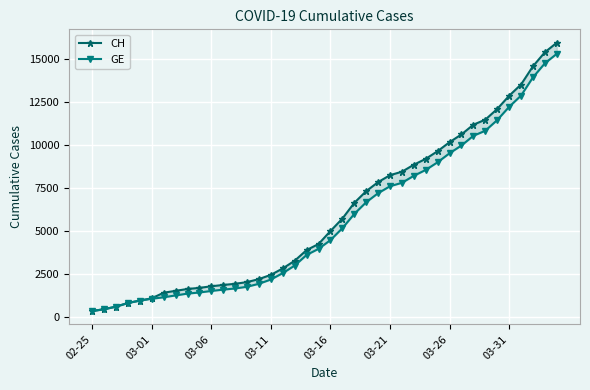

What is the value of the GE point at the 38th from the left?

13919